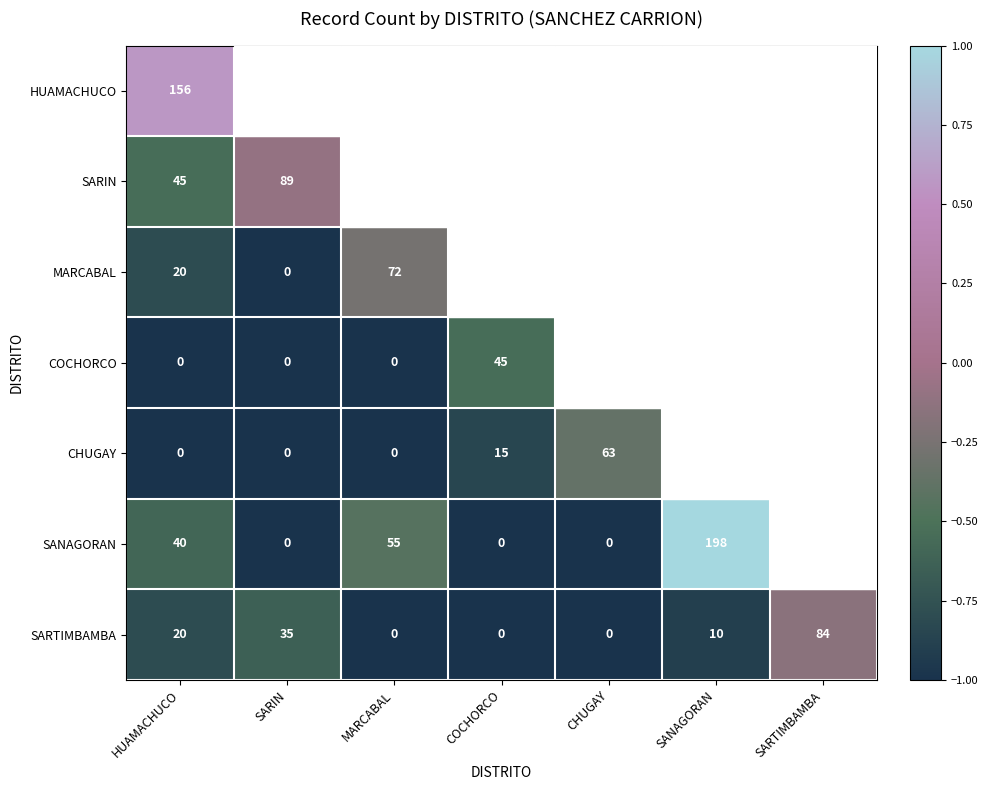

What is the greatest value displayed?

1.0